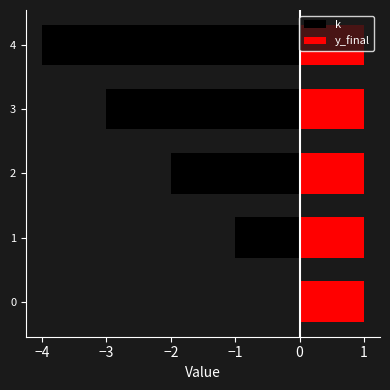

What is the difference between the maximum and second lowest values in the k series?

3.0